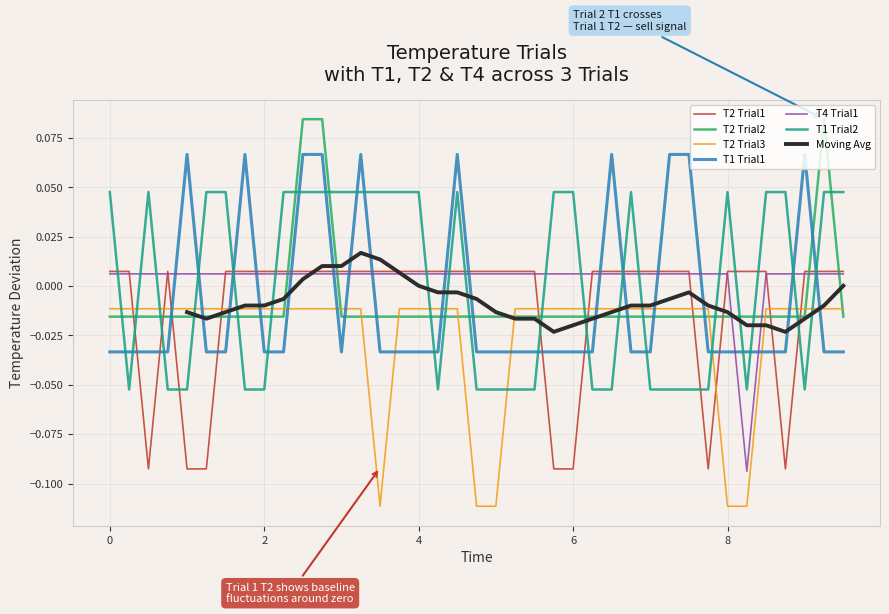

The T2 Trial2 series shows -0.0 at 1.25. True or false?

True